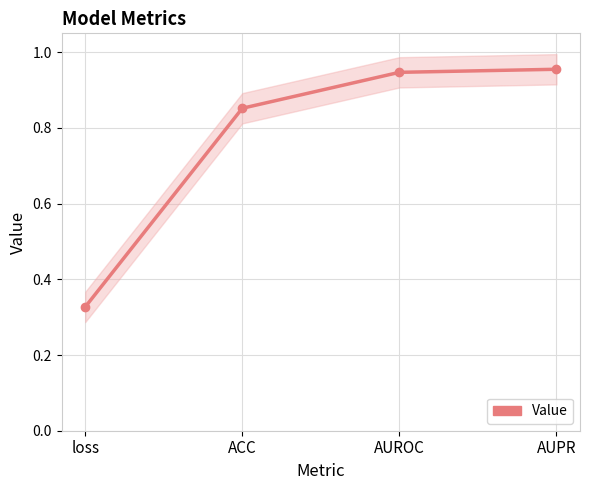

List the labels in order of value, smallest first.

loss, ACC, AUROC, AUPR